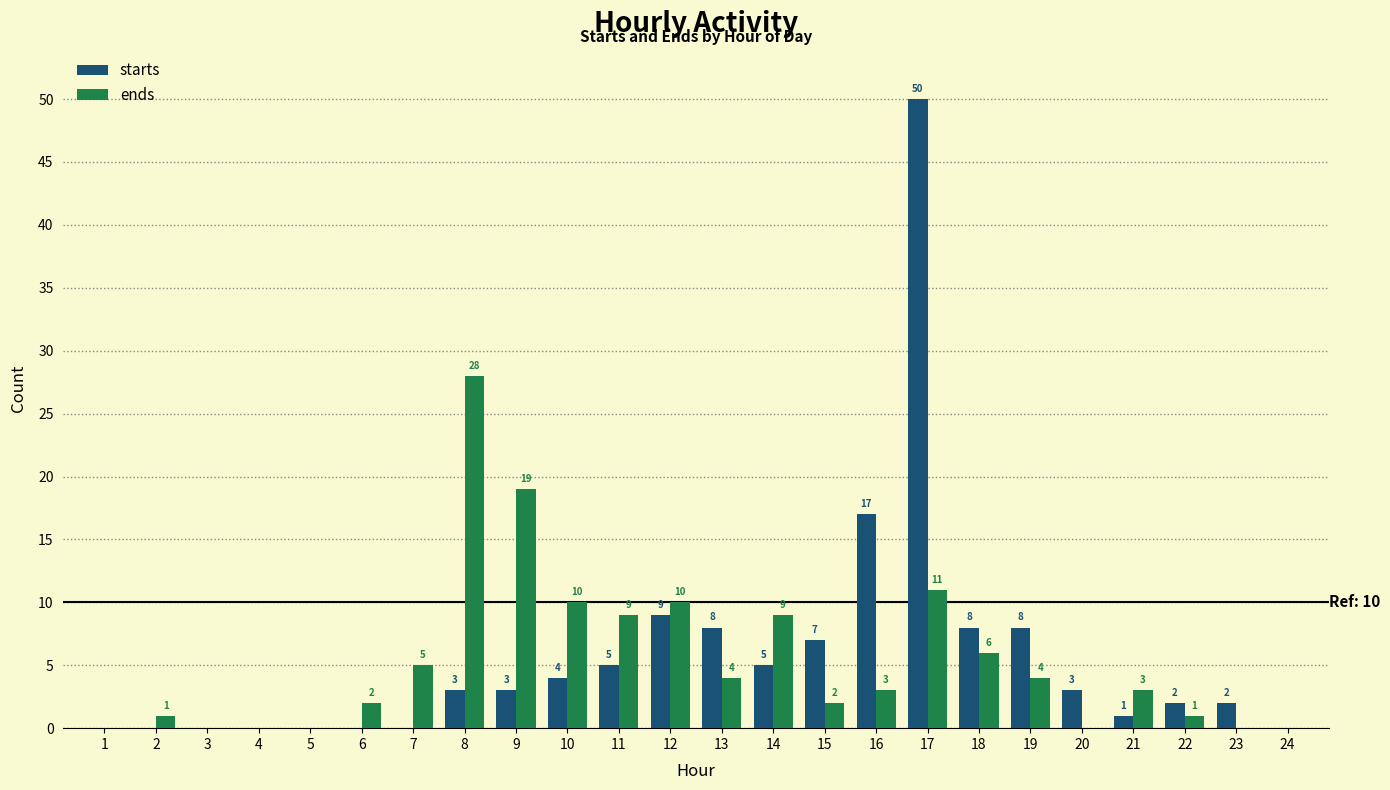

Is the value of ends at 19 greater than the value of starts at 24?

Yes